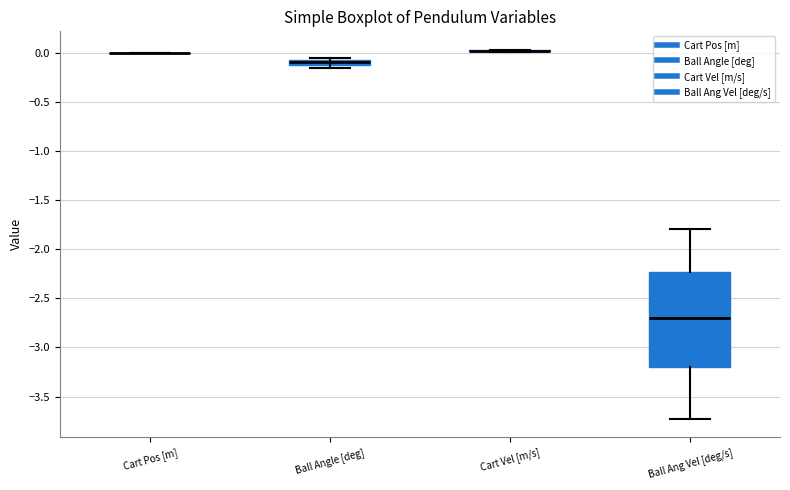

Which box is the tallest, from its lower edge to its upper edge?

Ball Ang Vel [deg/s]